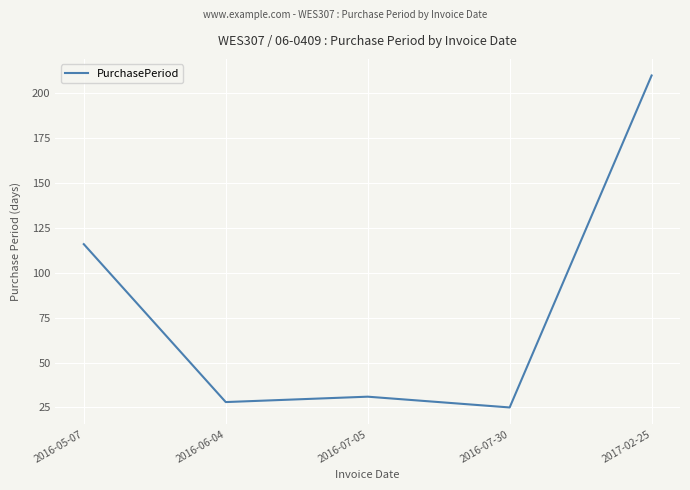

What position from the left is 2017-02-25?

5